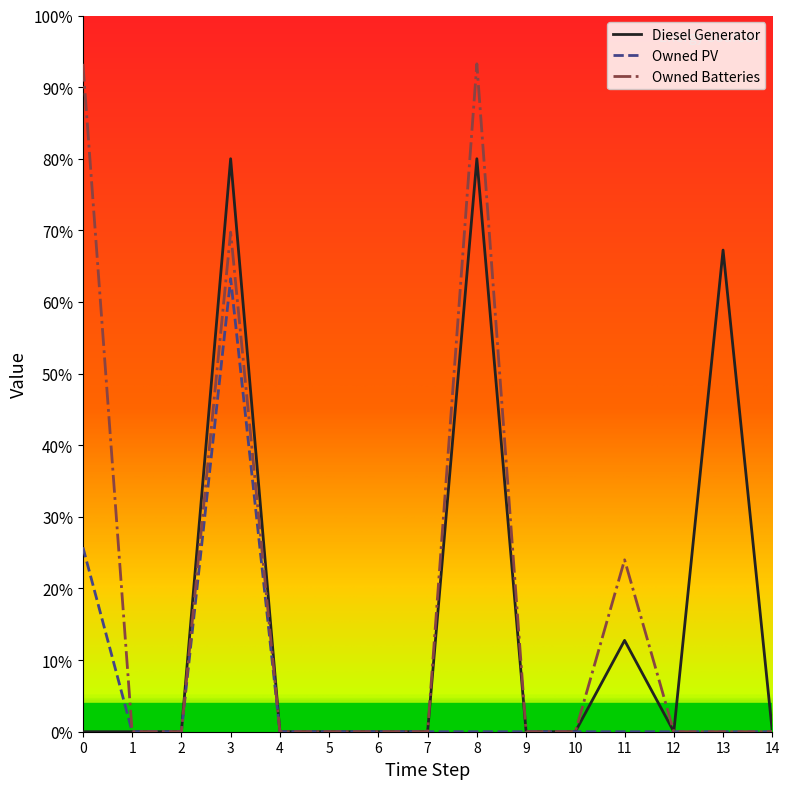

Does the chart display data point markers on the line(s)?

No